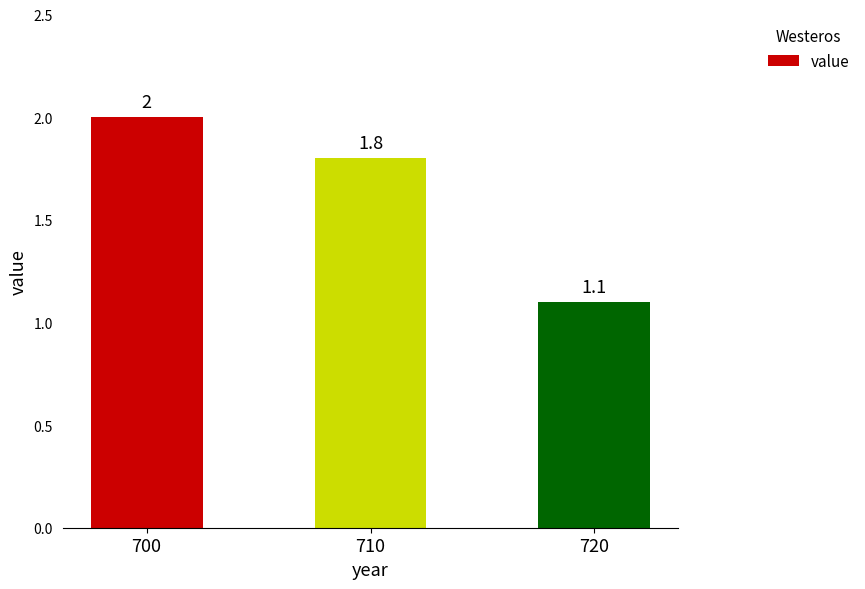

Does the chart contain stacked bars?

No